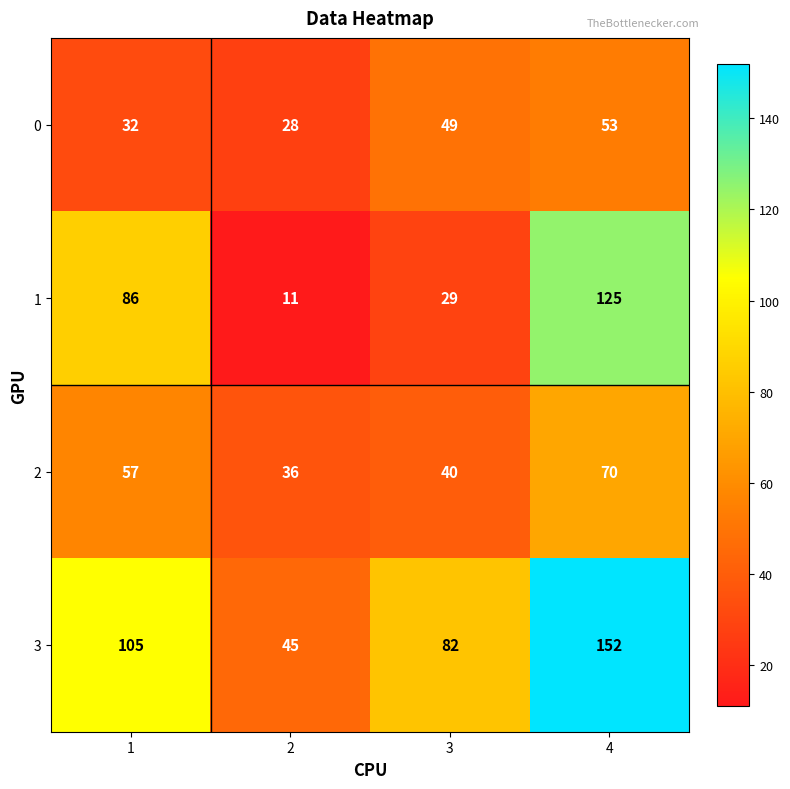

What is the minimum value shown in the chart?

11